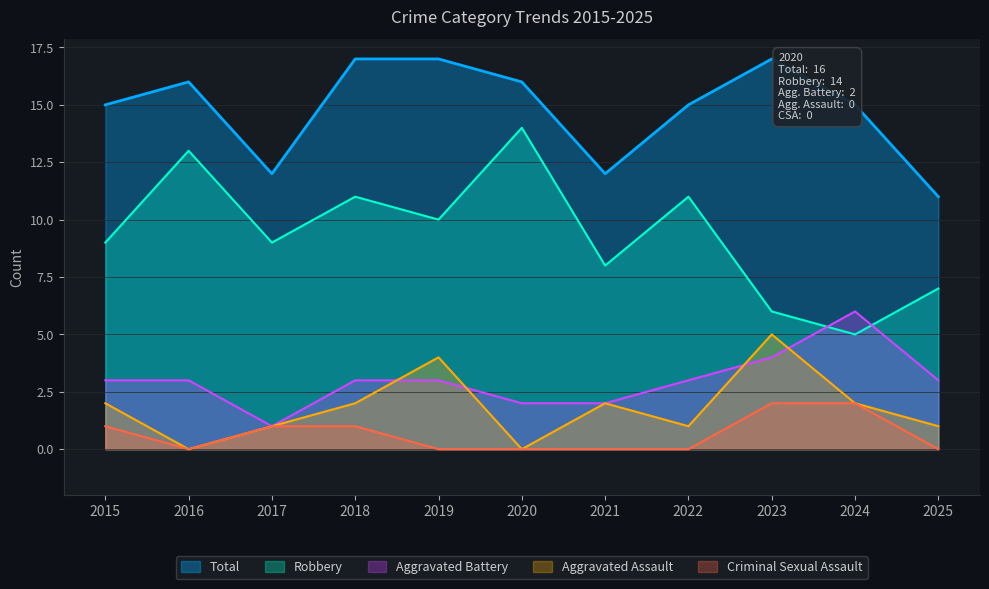

The Aggravated Assault series shows 2 at 2015. True or false?

True